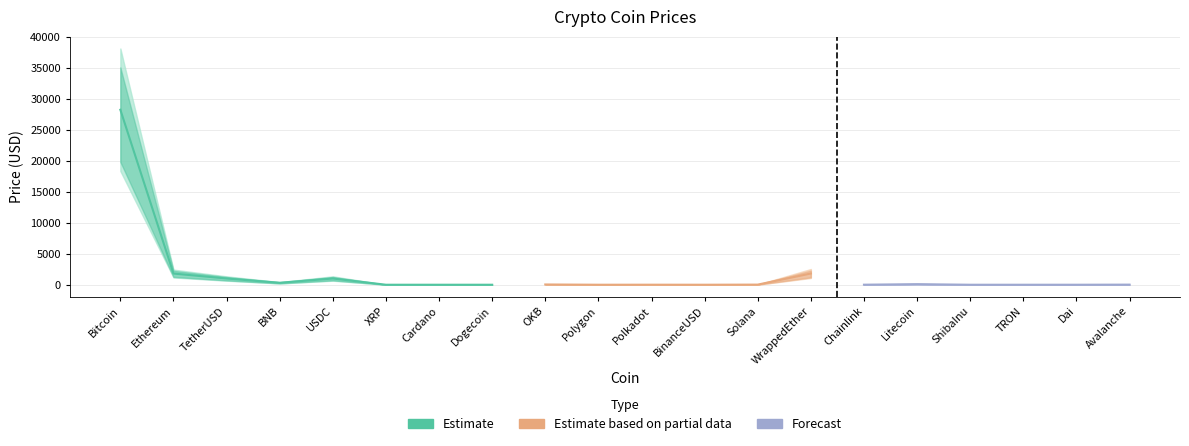

Which has a higher value, TRON or Dai?

Dai